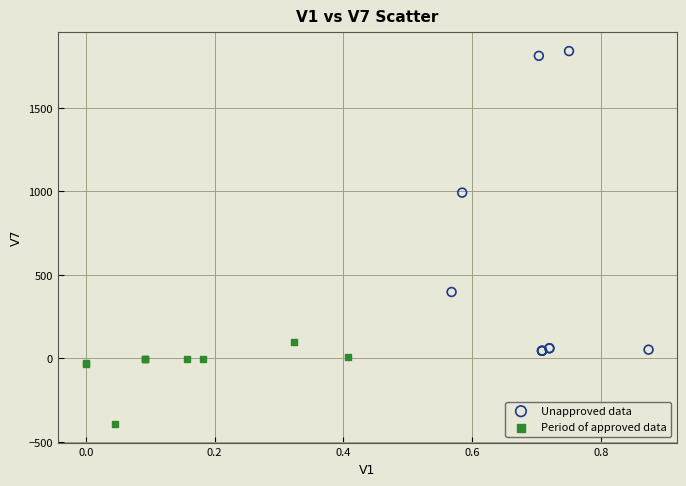

Which series contains the highest Y value?

Unapproved data